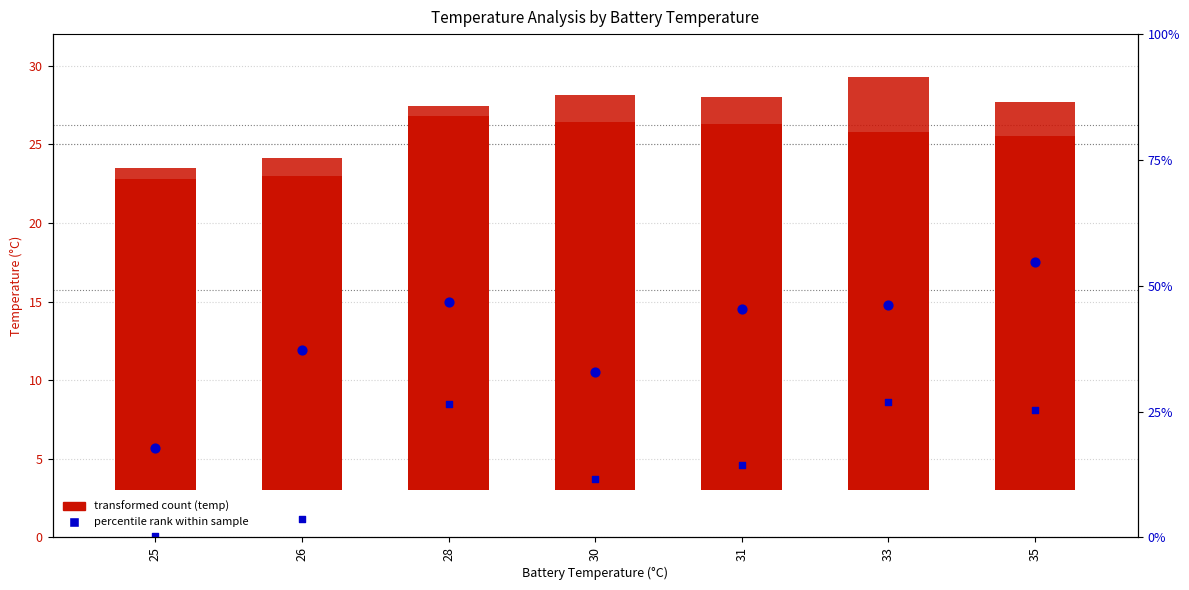

Which series reaches the maximum Y coordinate?

Temp. in - current day max.